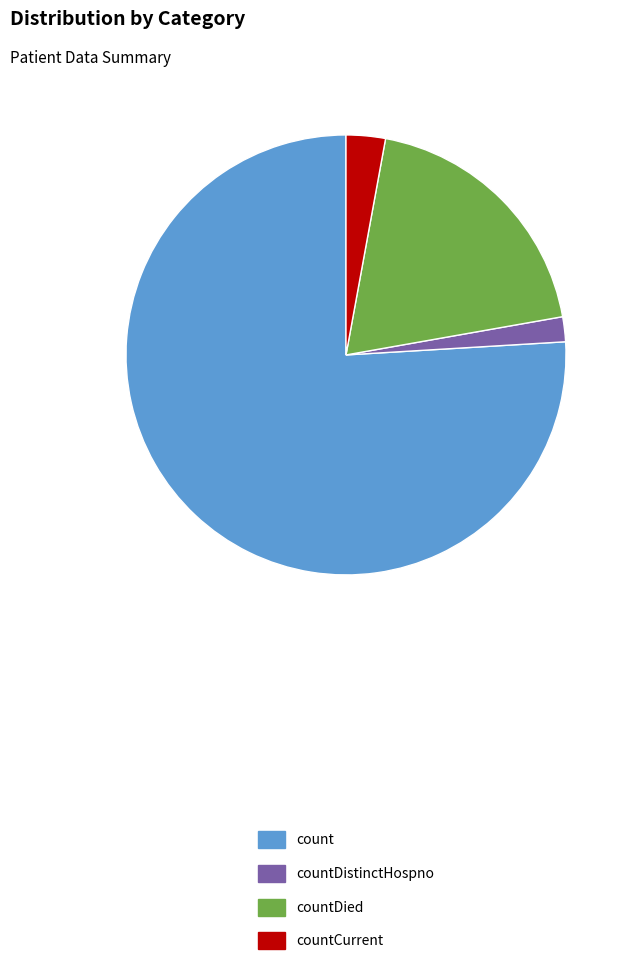

True or false: countDistinctHospno accounts for 9% of the total.

False